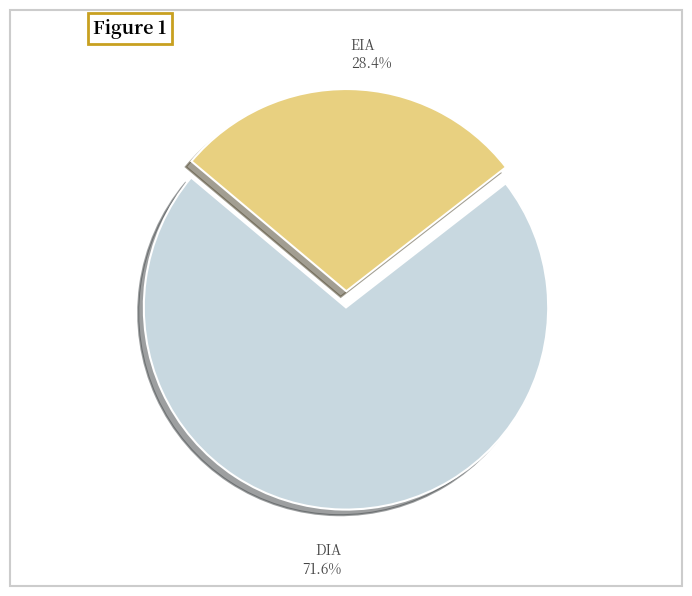

Is there a majority slice in this chart?

Yes